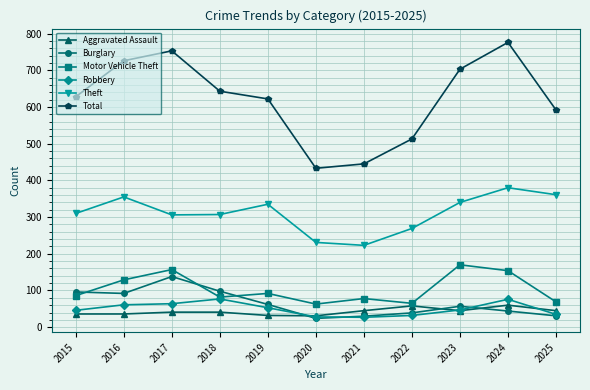

Does the chart have visible grid lines?

Yes